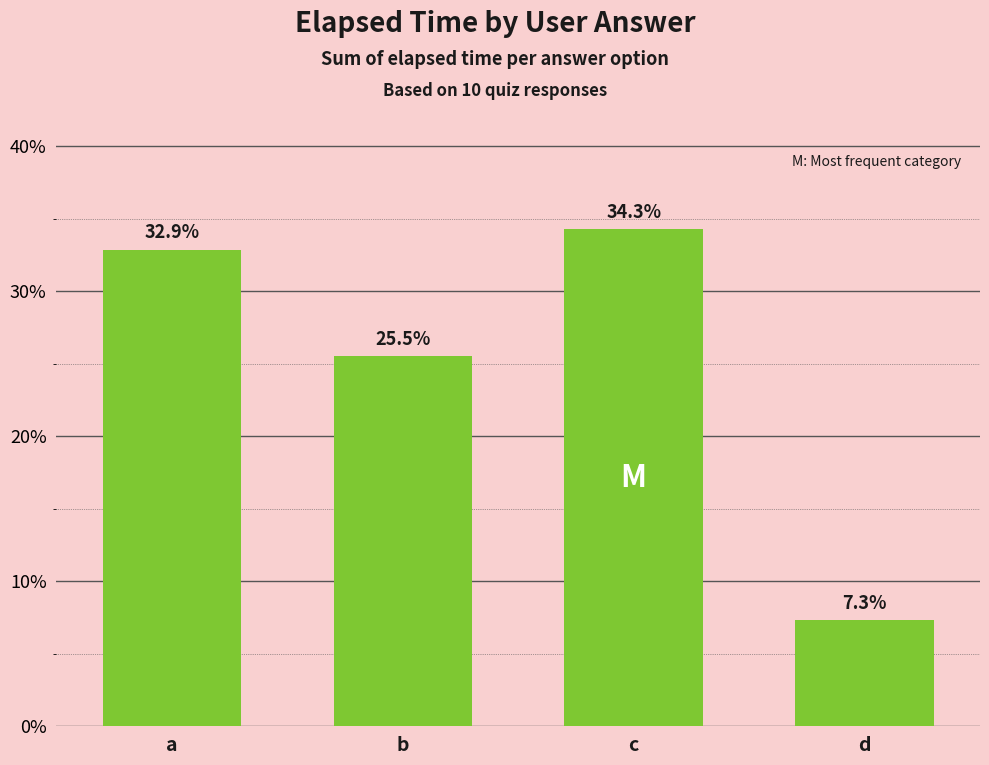

What is the change in value from a to b?

-7.3